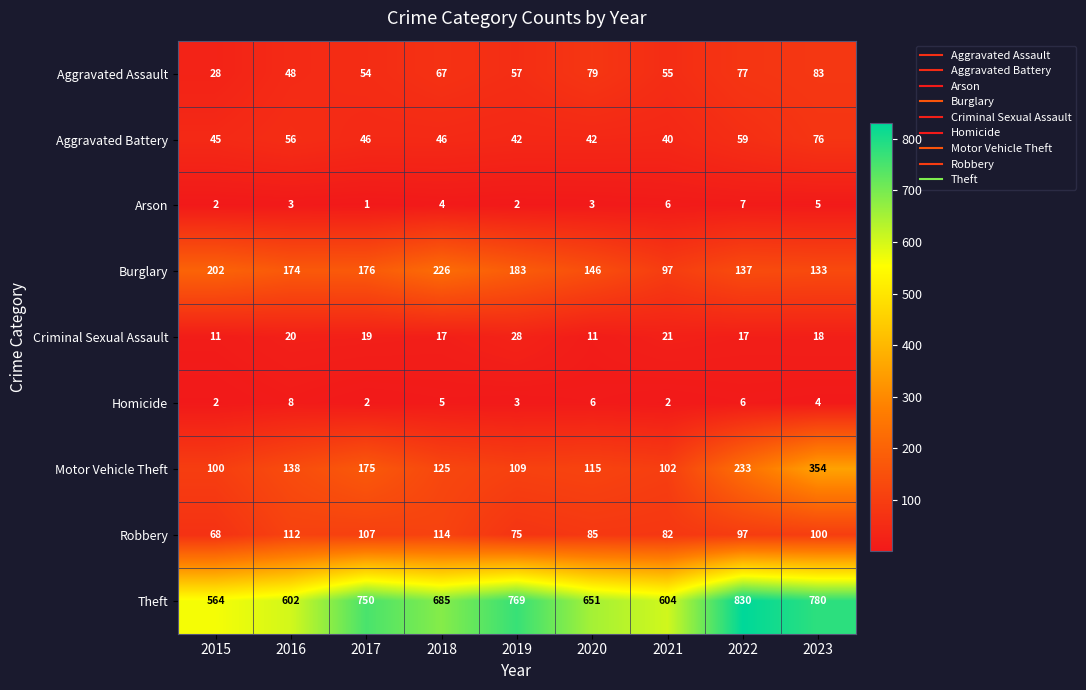

At how many categories does at least one series exceed 746?

4